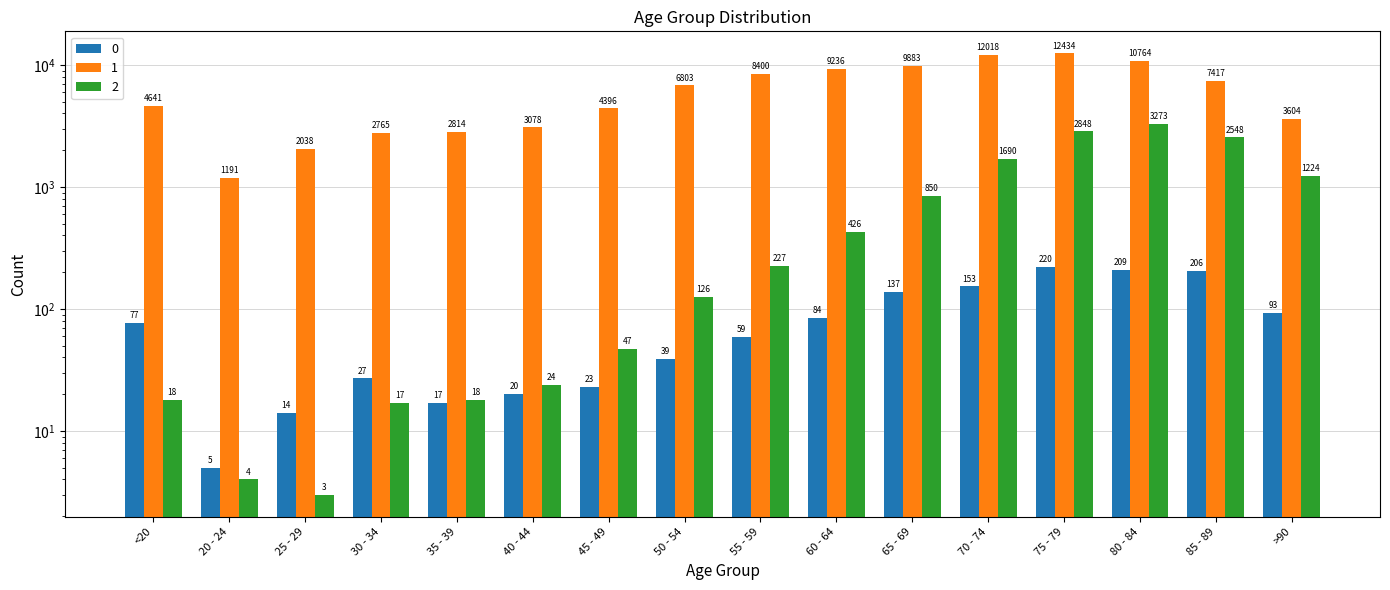

Is it true that col_1_count equals 9236 at 60 - 64?

True